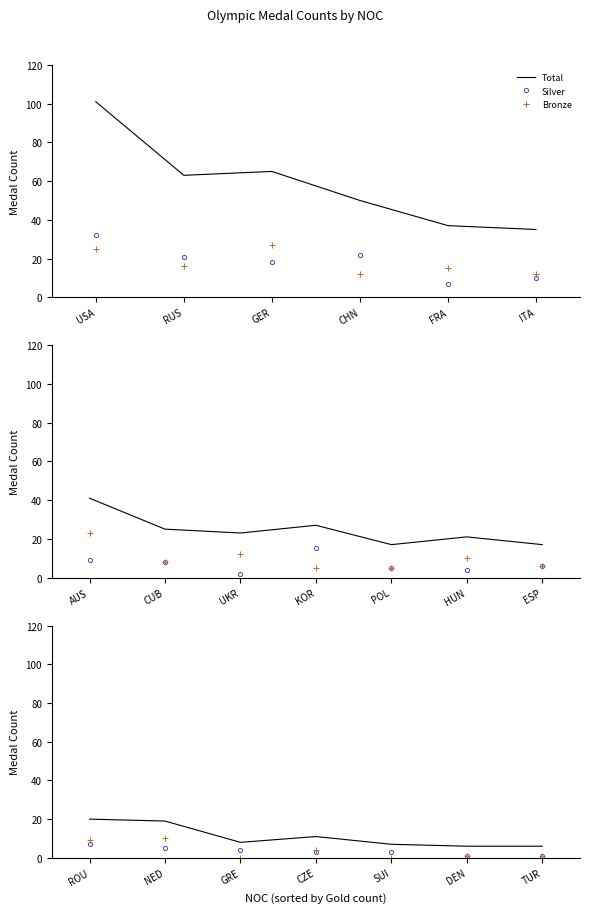

What is the value of the Bronze point at the 1st from the left?

9